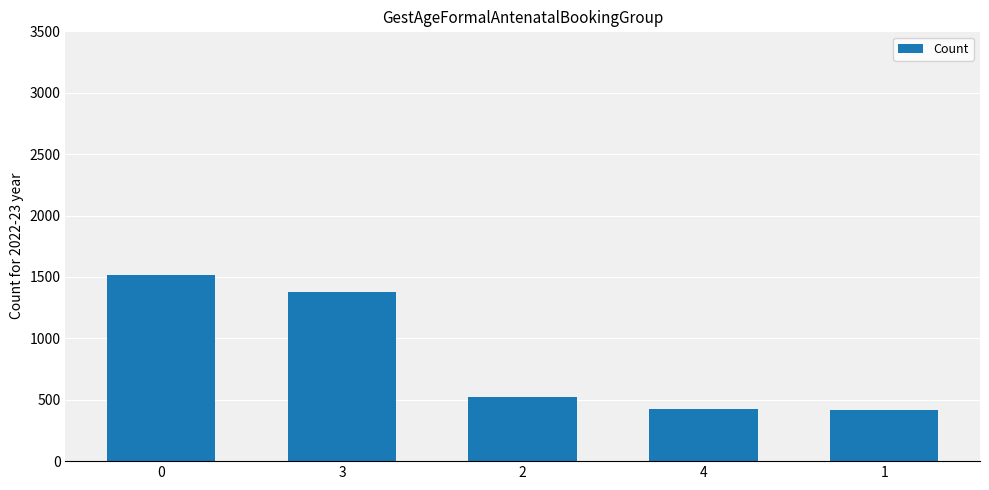

How many data points are less than 521?

2